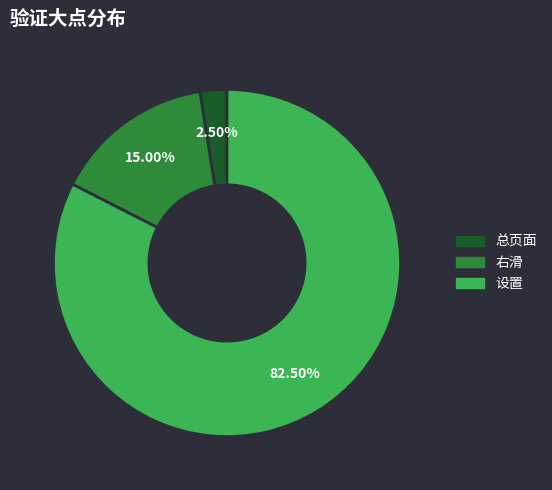

Which has a higher value, 总页面 or 右滑?

右滑